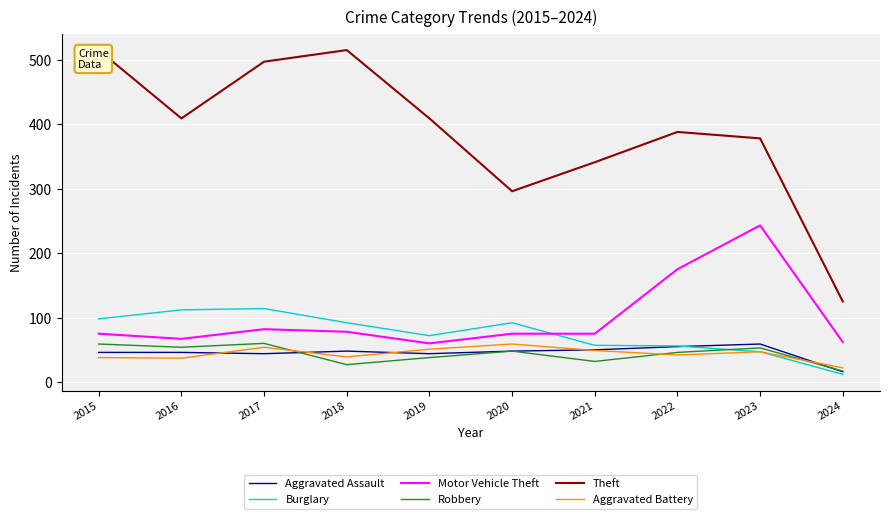

Reading left to right, what are all the values shown in this chart?

Aggravated Assault: 2015=46	2016=46	2017=44	2018=48	2019=44	2020=48	2021=50	2022=55	2023=59	2024=16
Burglary: 2015=98	2016=112	2017=114	2018=92	2019=72	2020=92	2021=57	2022=56	2023=47	2024=12
Motor Vehicle Theft: 2015=75	2016=67	2017=82	2018=78	2019=60	2020=75	2021=75	2022=175	2023=243	2024=62
Robbery: 2015=59	2016=54	2017=60	2018=27	2019=38	2020=48	2021=32	2022=46	2023=53	2024=17
Theft: 2015=515	2016=409	2017=497	2018=515	2019=409	2020=296	2021=341	2022=388	2023=378	2024=125
Aggravated Battery: 2015=38	2016=37	2017=54	2018=39	2019=51	2020=59	2021=49	2022=42	2023=47	2024=22